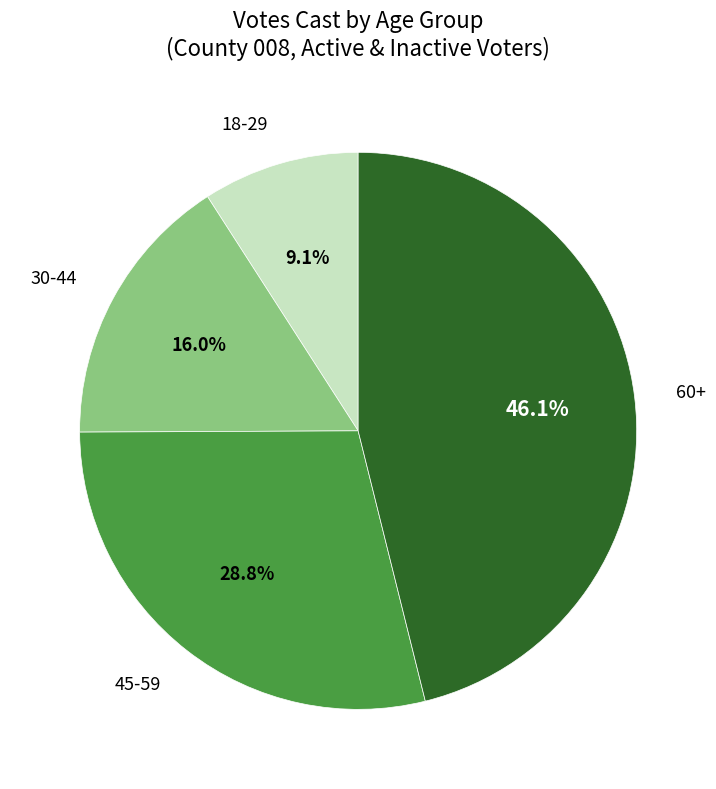

How many segments does this pie chart have?

4